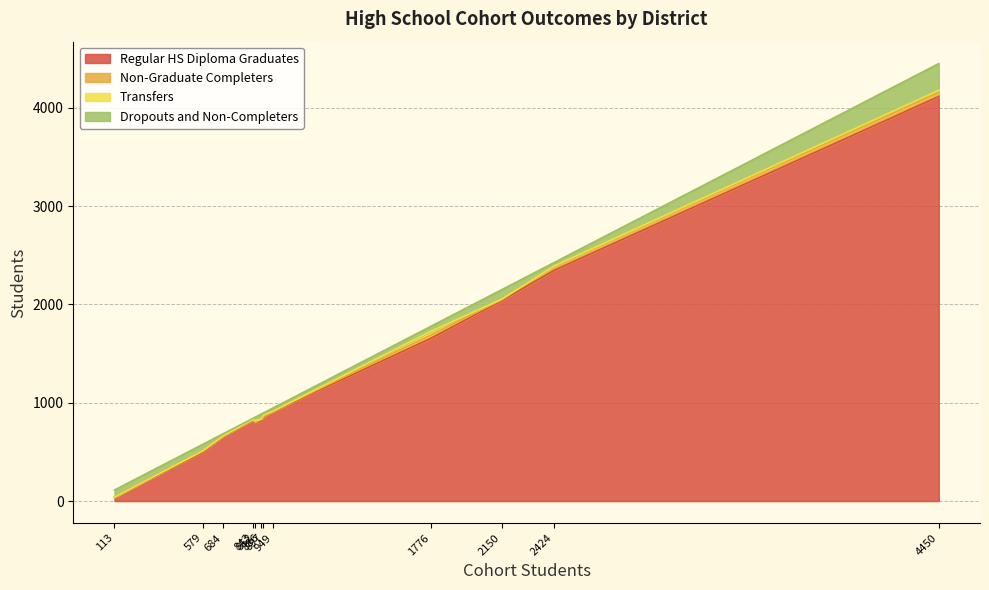

Where does the Dropouts and Non-Completers series first go above 51?

East Side Union High